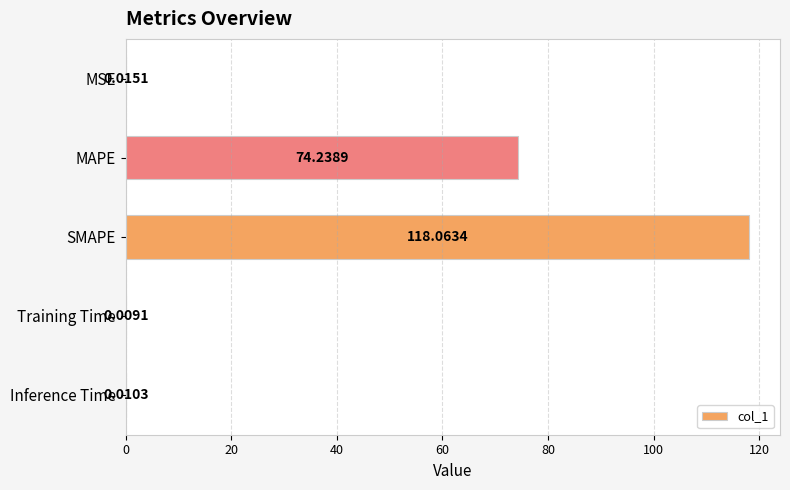

Are the bars horizontal?

Yes